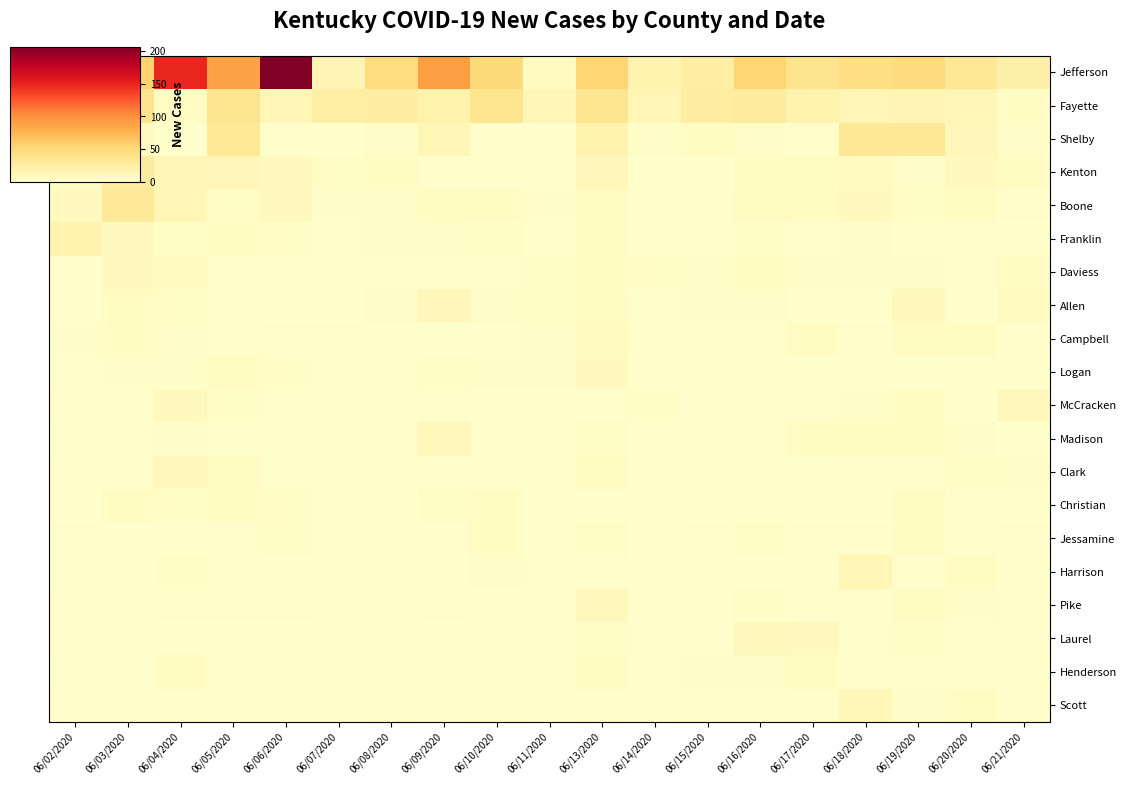

What is the difference between the highest and lowest values at 06/09/2020?

91